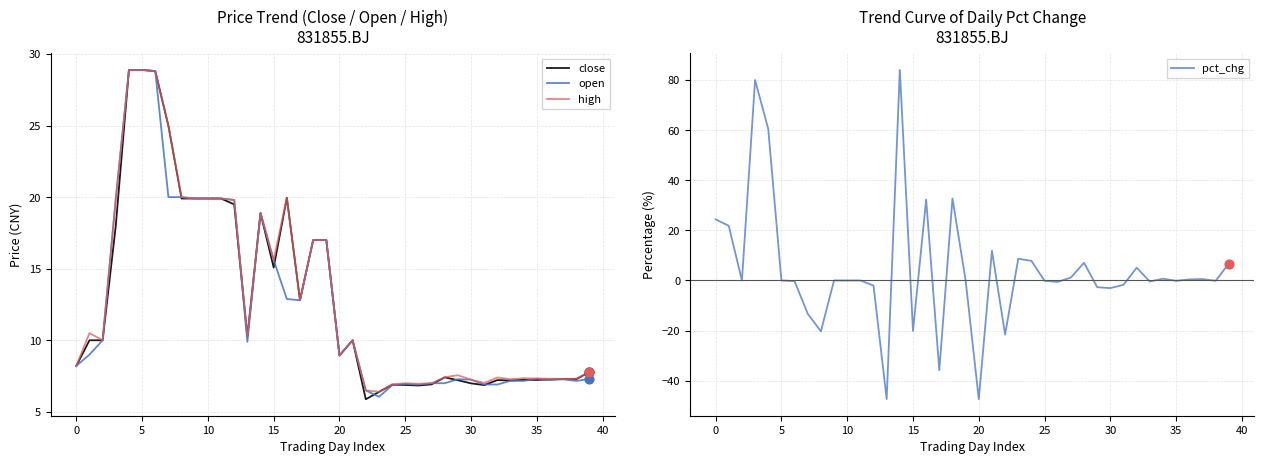

Which series reaches the maximum Y coordinate?

pct_chg